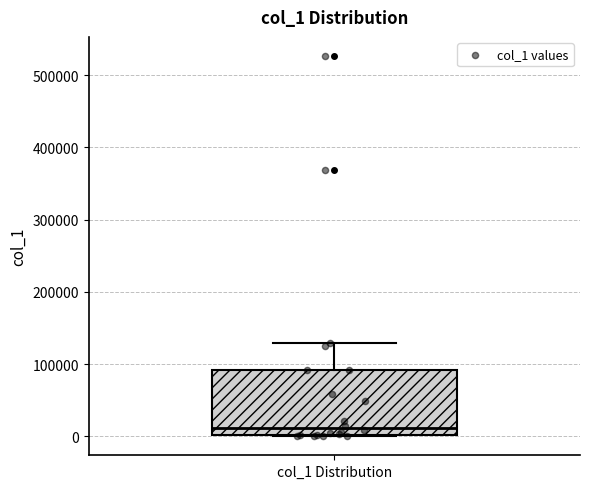

Where is the upper edge of the box for col_1 Distribution on the y-axis? The values are not printed on the chart, so give them approximately, as read against the axis.

90000